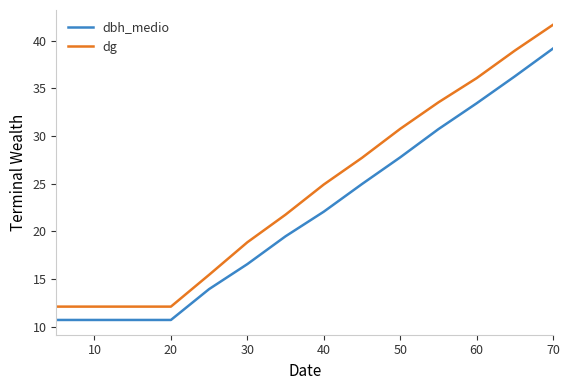

Which series has the largest total across all categories?

dg